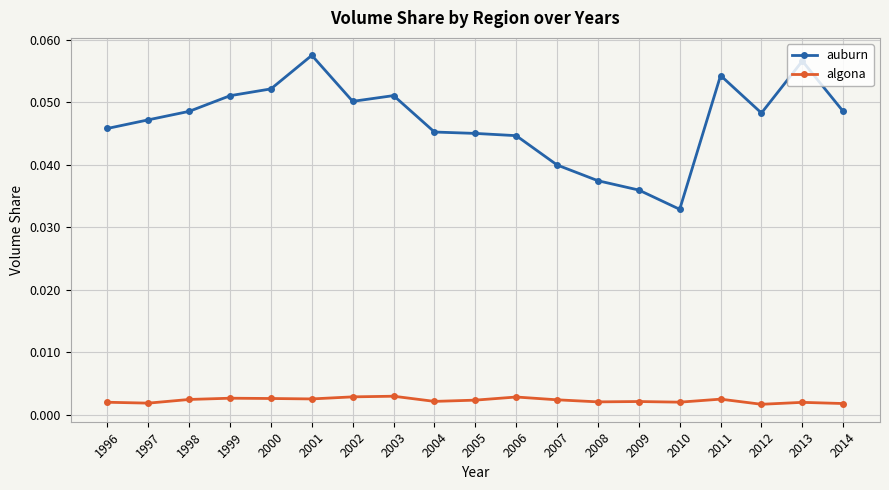

True or false: auburn and algona cross at least once.

False